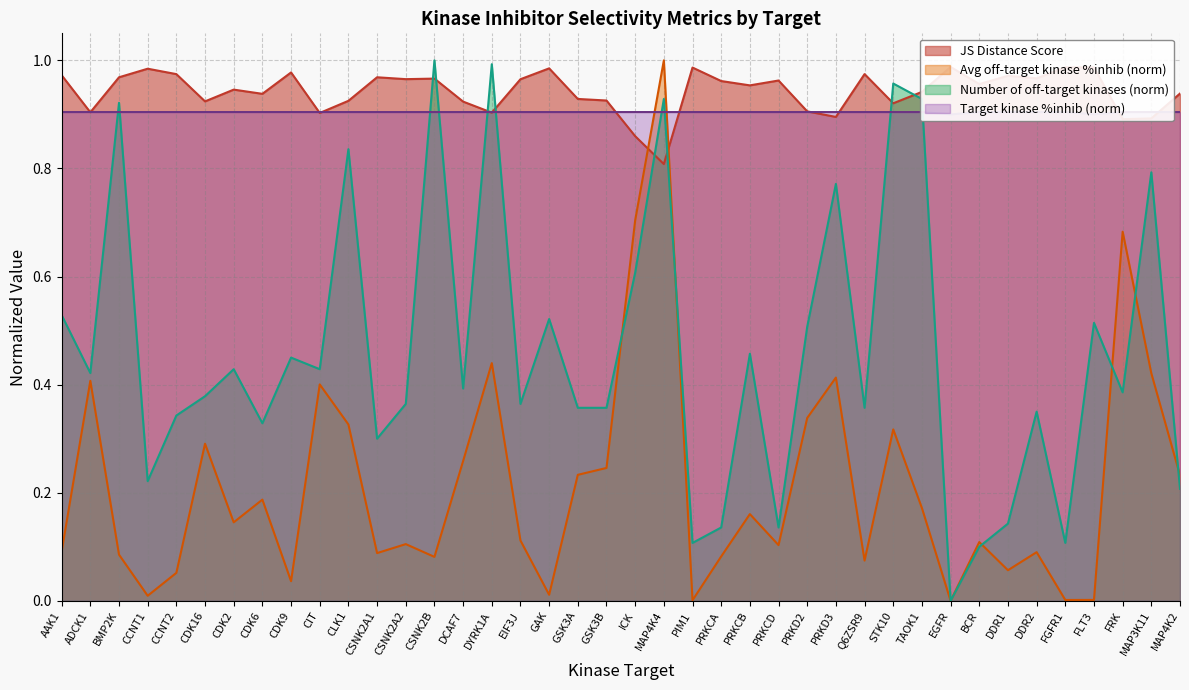

The value of Average off-target kinase %inhib at CSNK2A2 is 0.1. True or false?

True